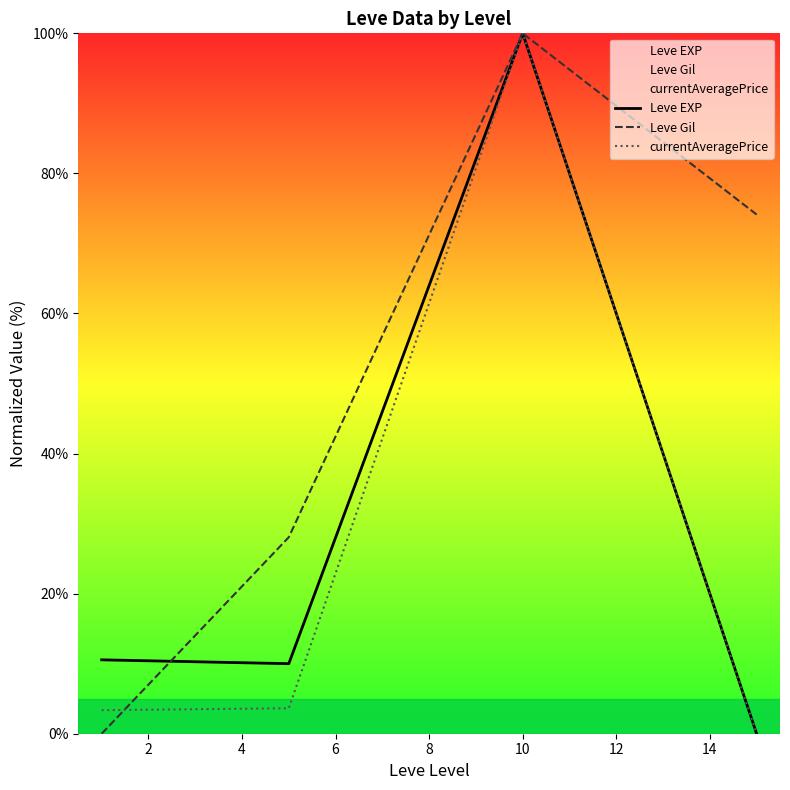

What is the maximum value for Leve EXP?

100.0